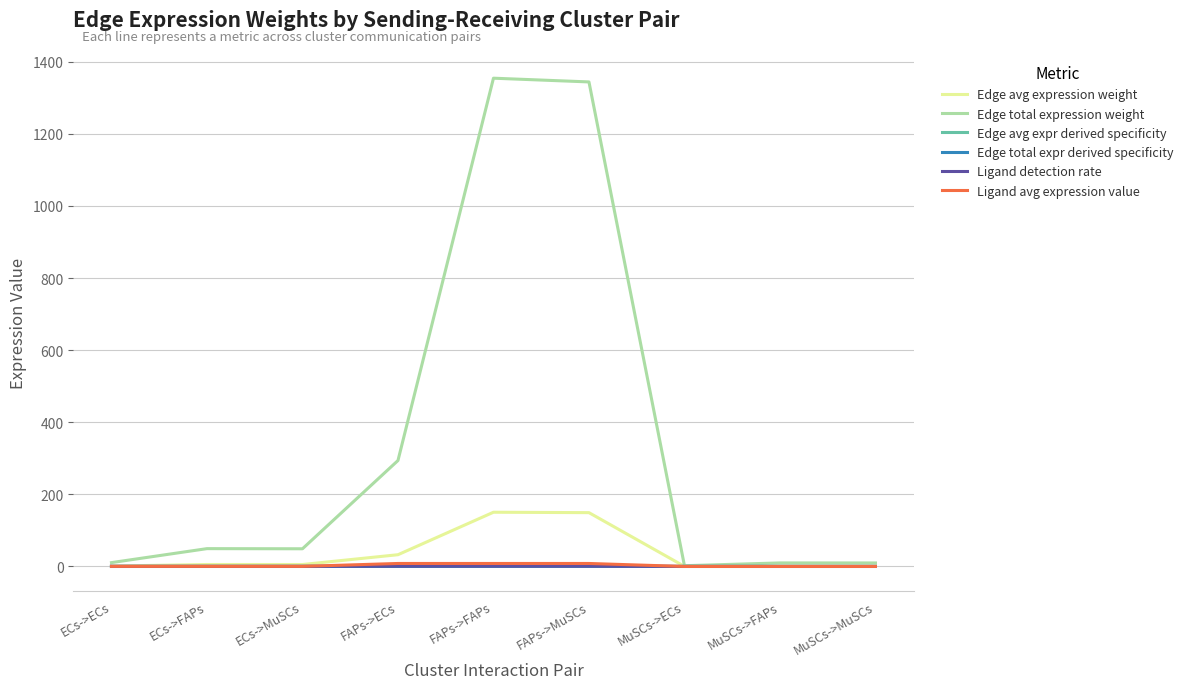

Is this an area chart (filled region under the line)?

No